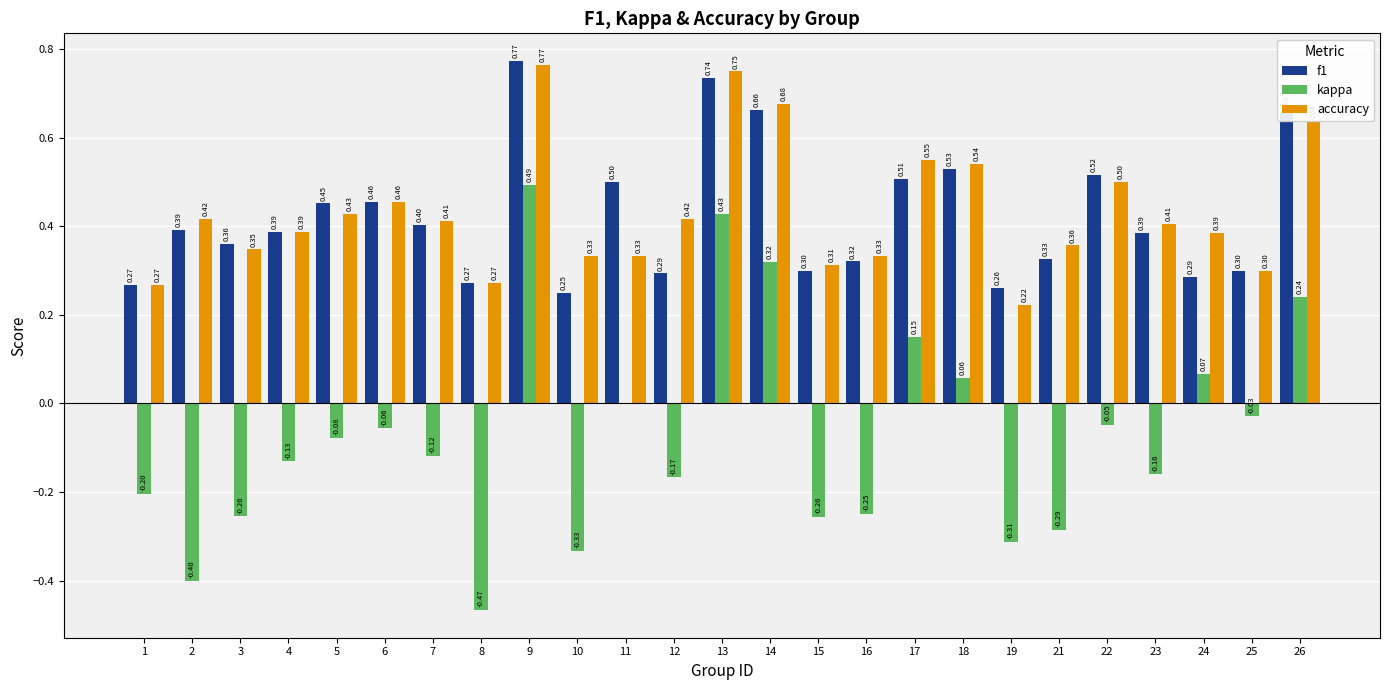

What is the sum of all f1 values?

10.6